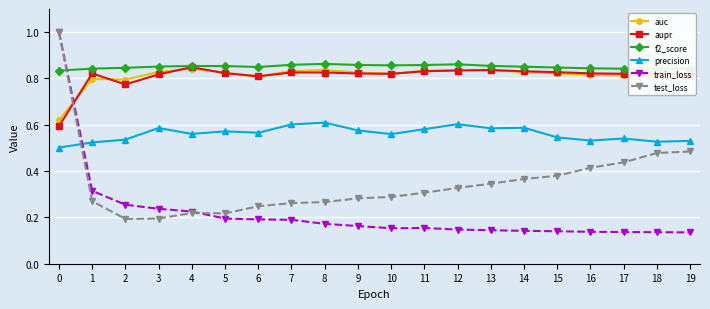

At how many categories does at least one series exceed 0?

20